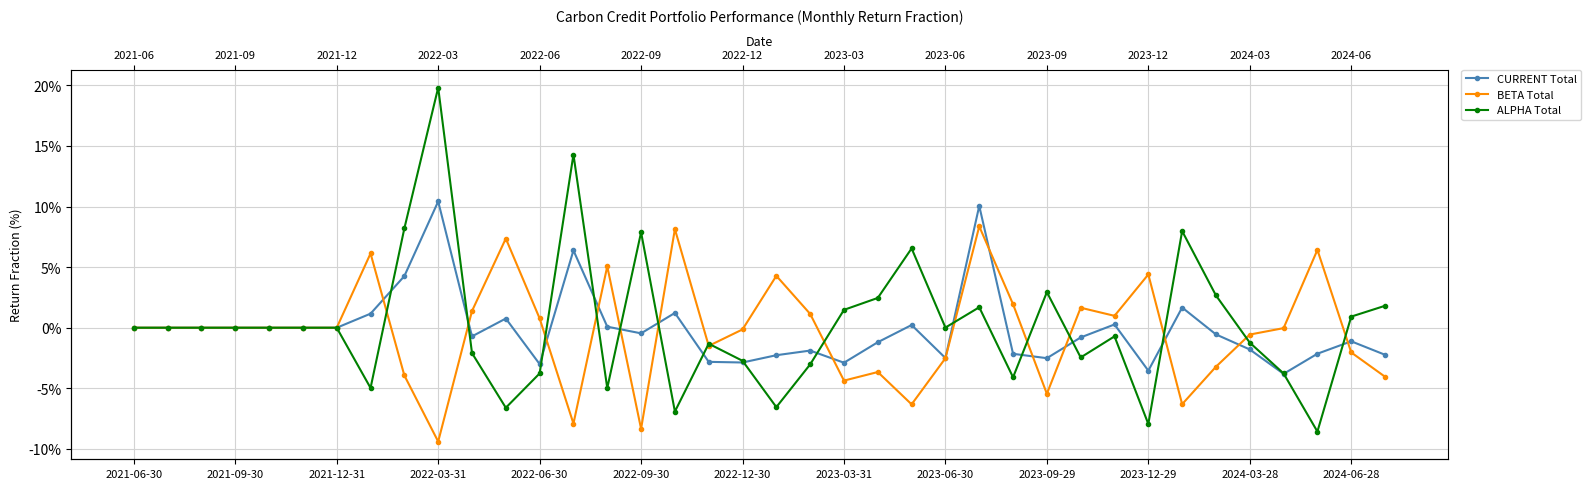

How many values in BETA Total are below zero?

17